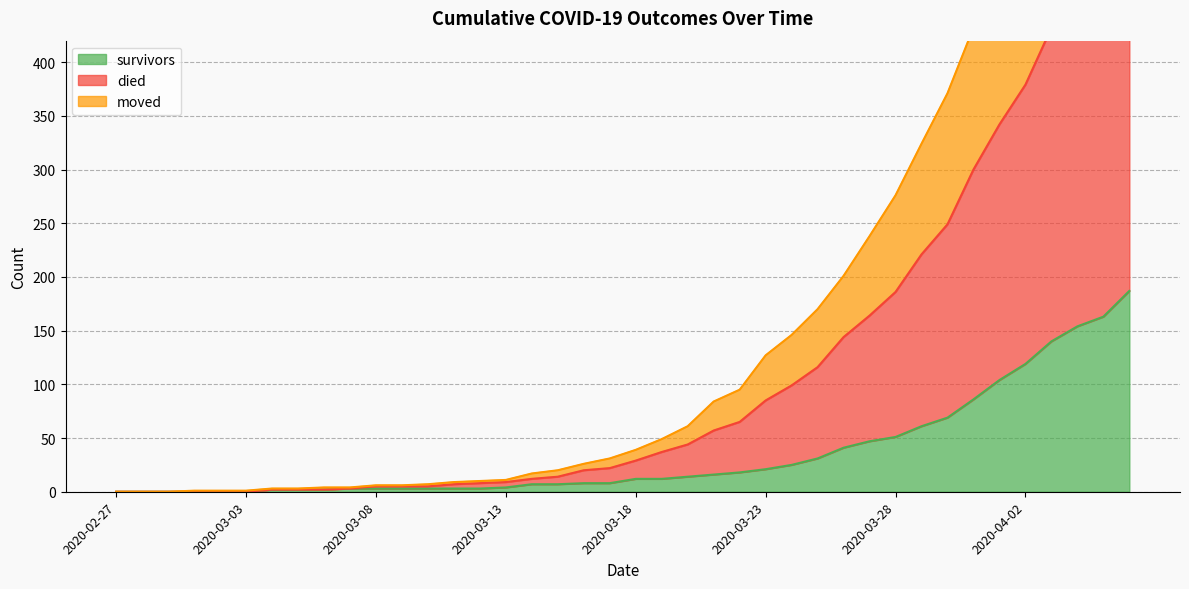

What is the maximum value for survivors?

187